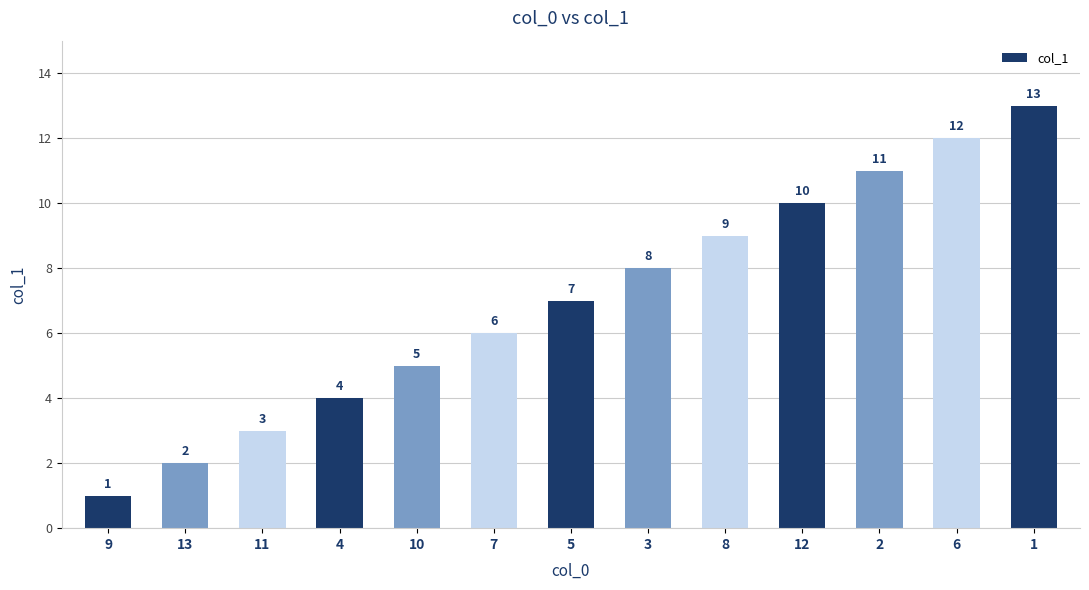

What is the value of the 13th bar from the left?

13